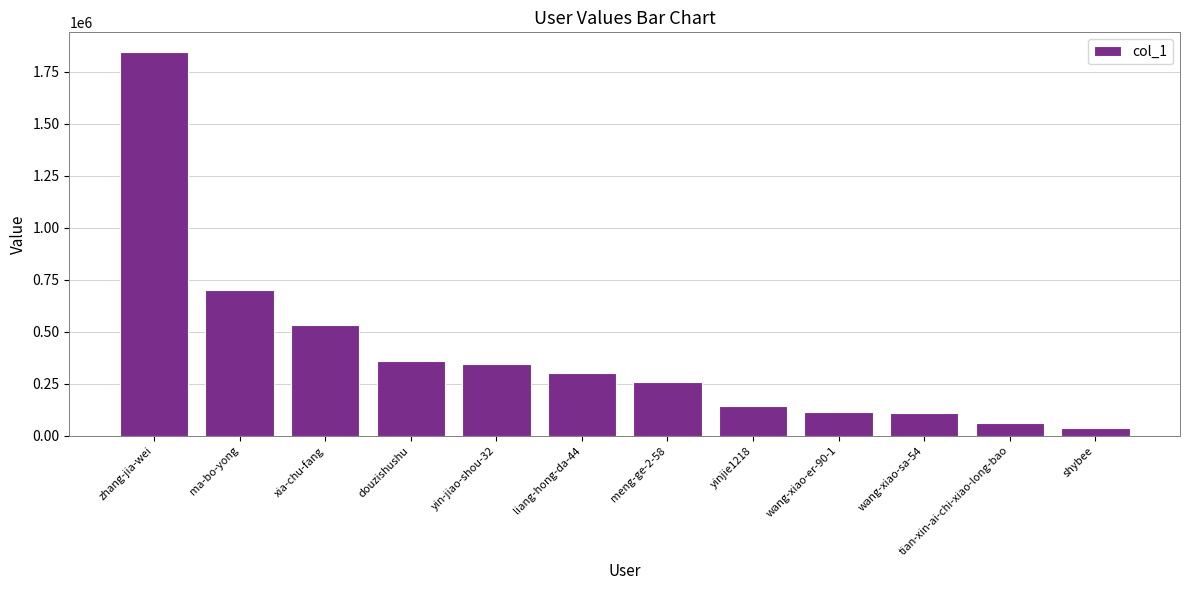

Does the chart contain any negative values?

No